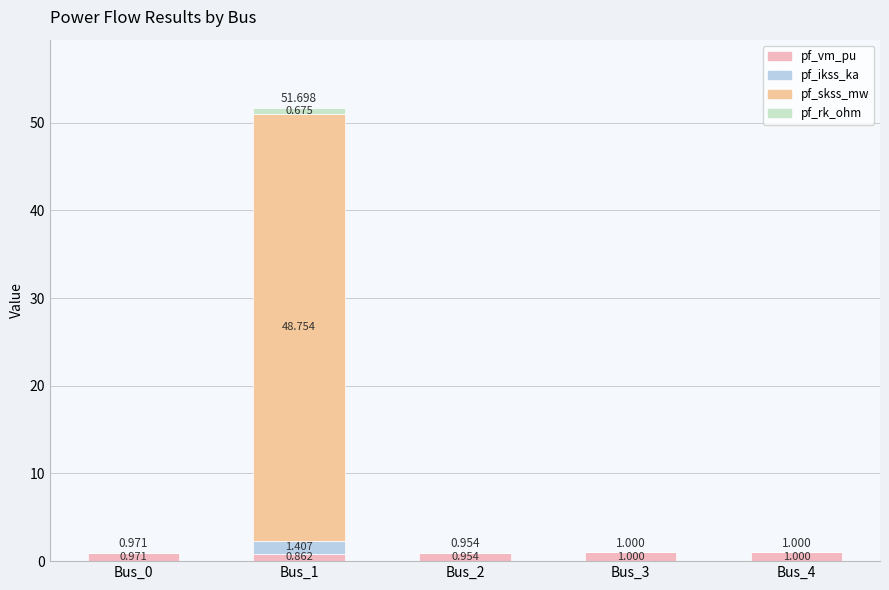

Between Bus_1 and Bus_2, which series saw the biggest shift?

pf_skss_mw